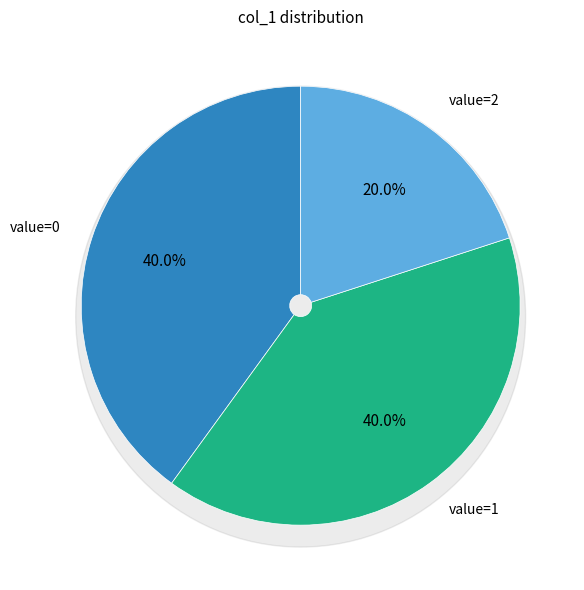

Count the number of slices in the pie.

5